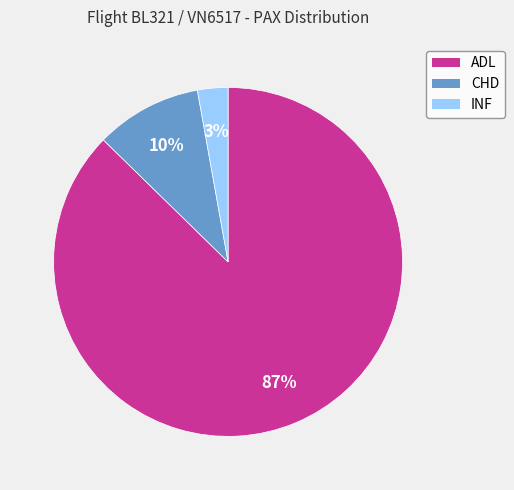

Is there a majority slice in this chart?

Yes